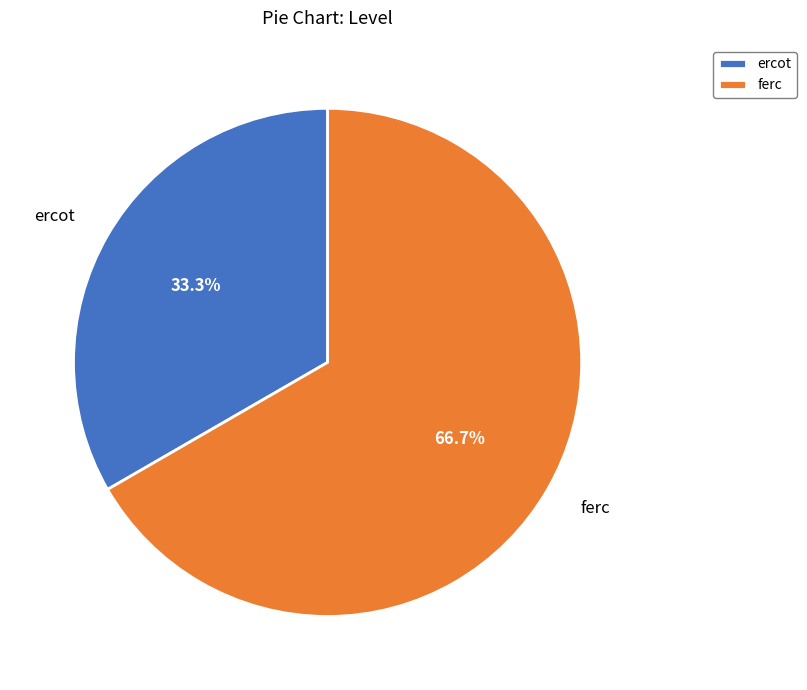

Which slice is the smallest?

ercot